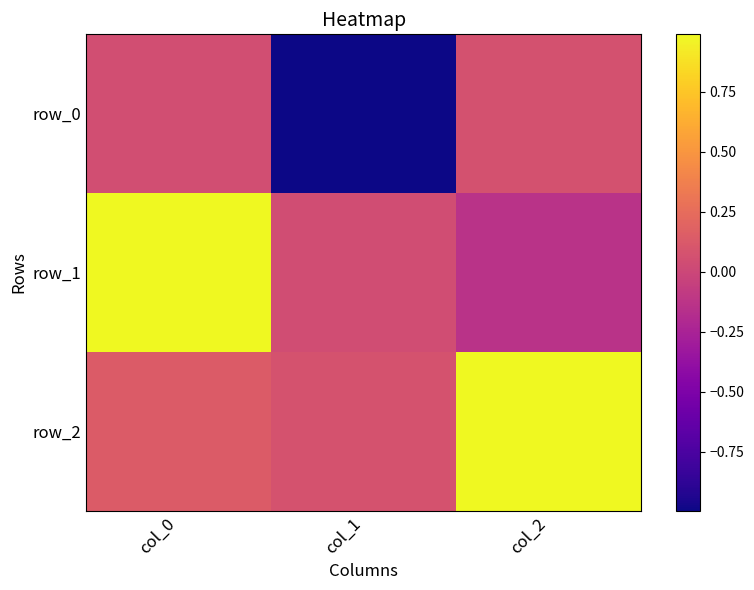

Rank the series by their average value, from lowest to highest.

row_0, row_1, row_2